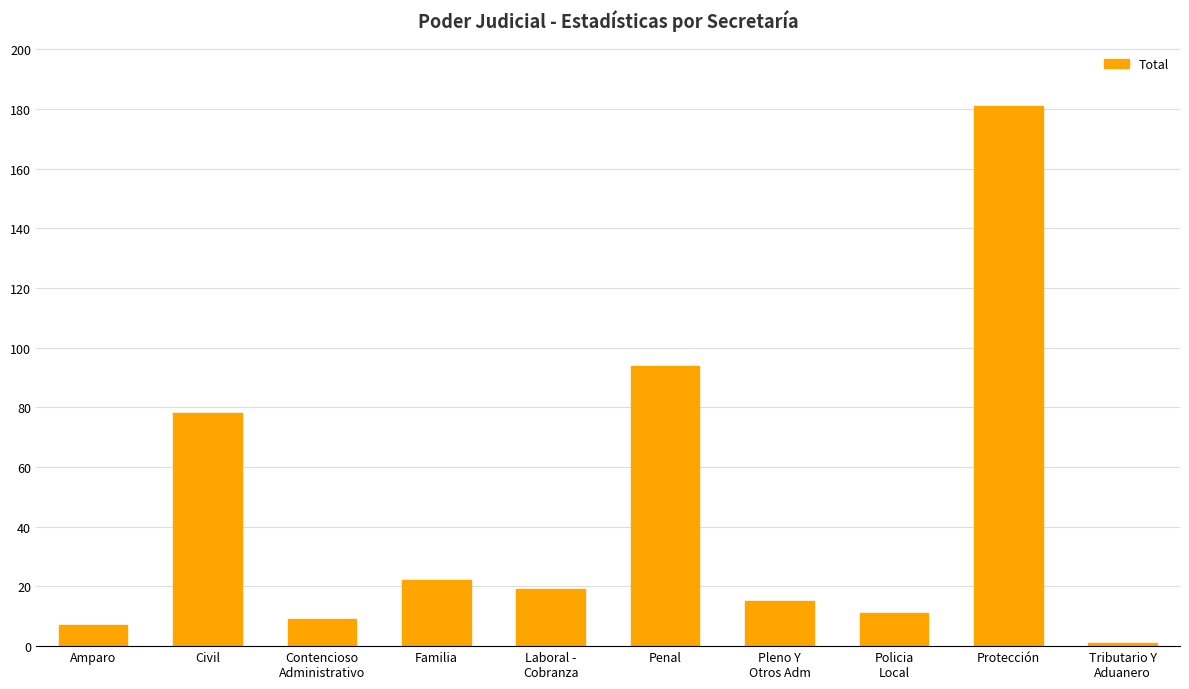

Is it true that the value at Penal is 94?

True